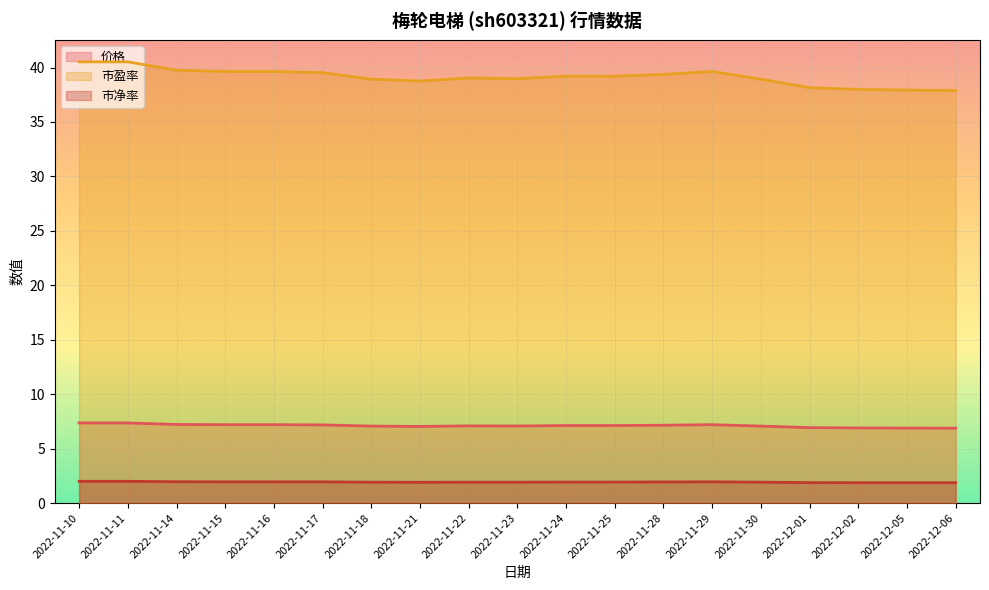

How many data points does each series have?

19